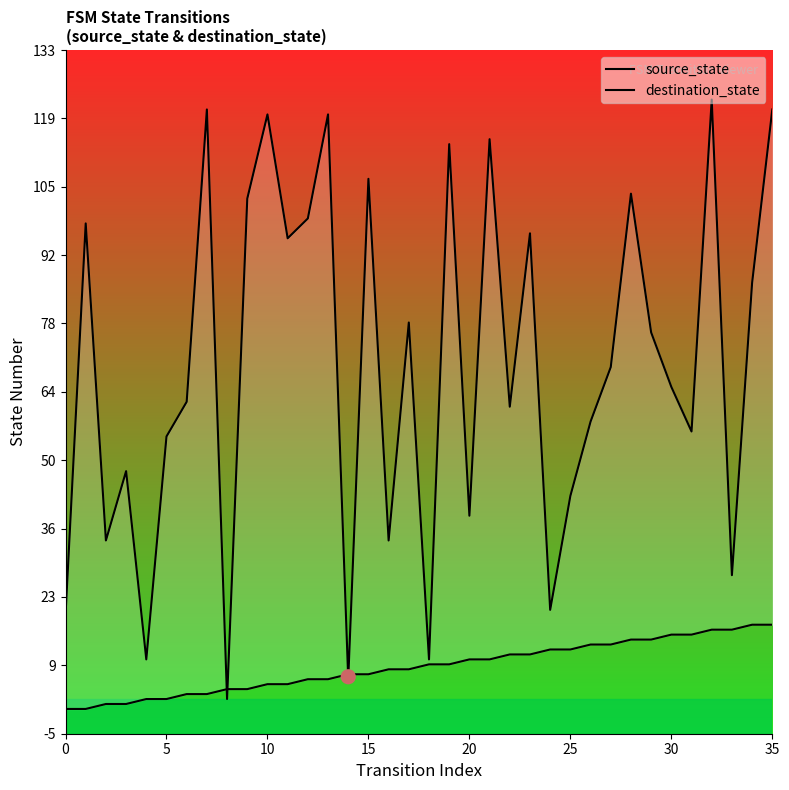

What are all the series names shown in the legend?

source_state, destination_state